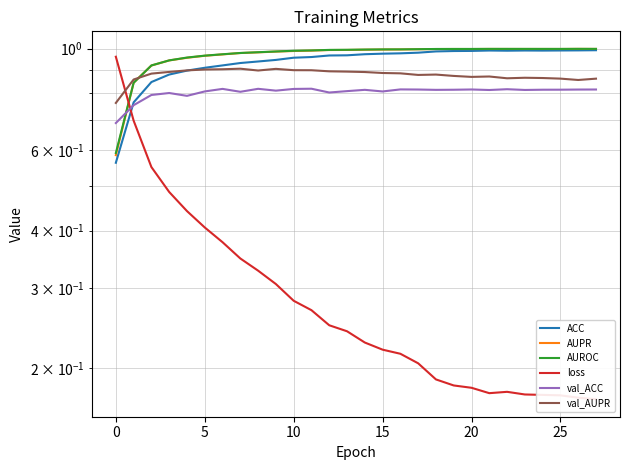

What is the difference between the second highest and second lowest values in the ACC series?

0.2